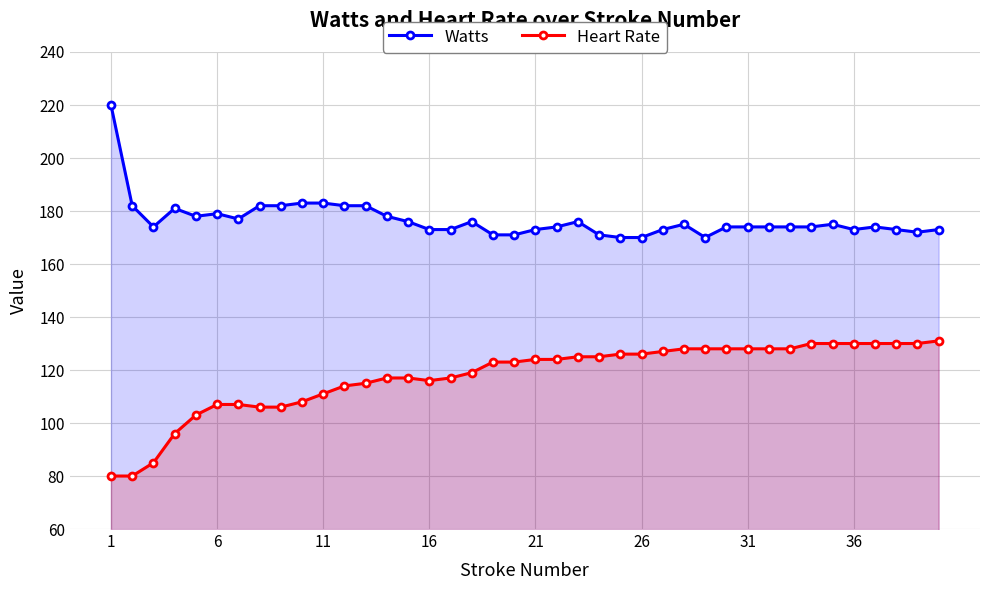

True or false: Watts and Heart Rate cross at least once.

False